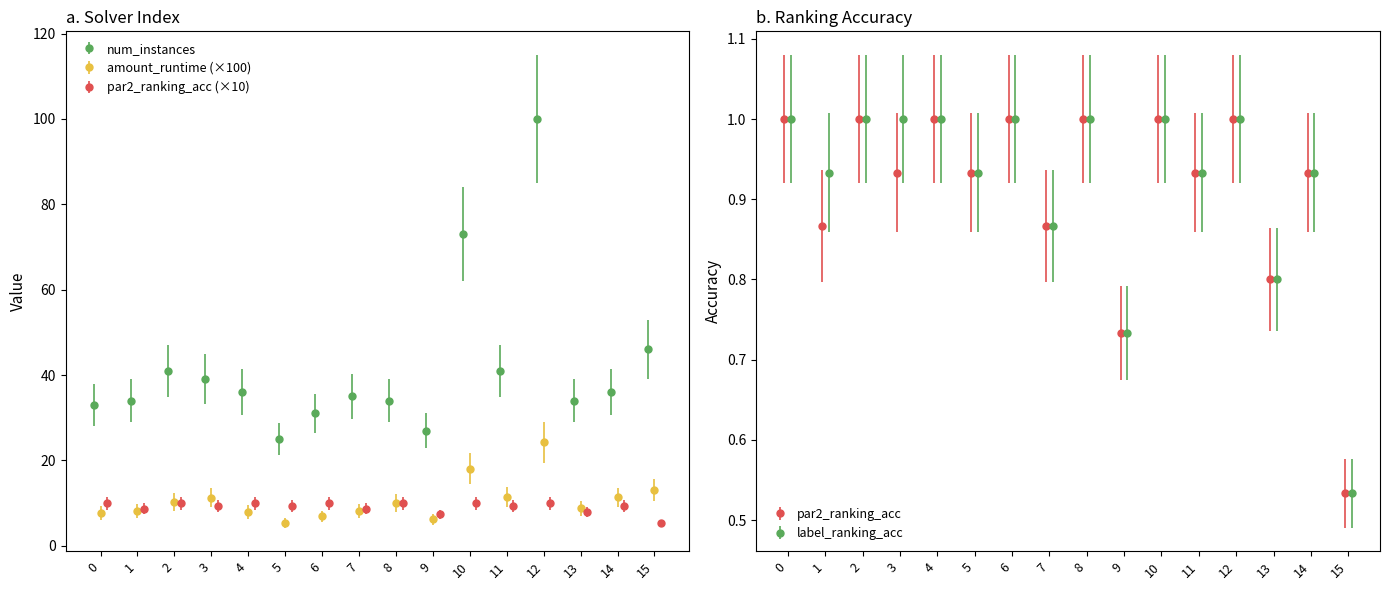

Which series has the largest total across all categories?

num_instances